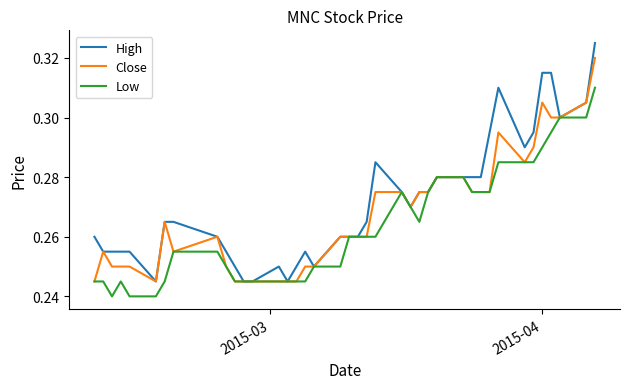

How many series are shown in this chart?

3